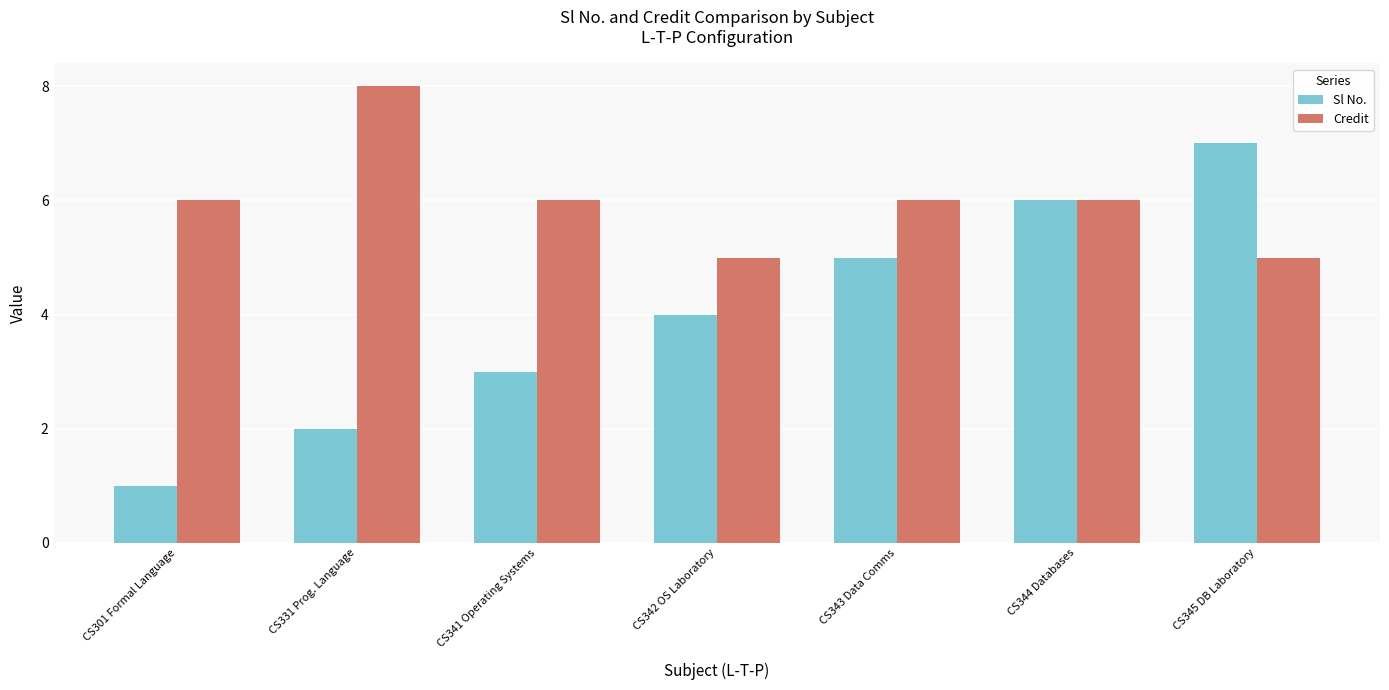

Which series has the widest spread of values?

Sl No.